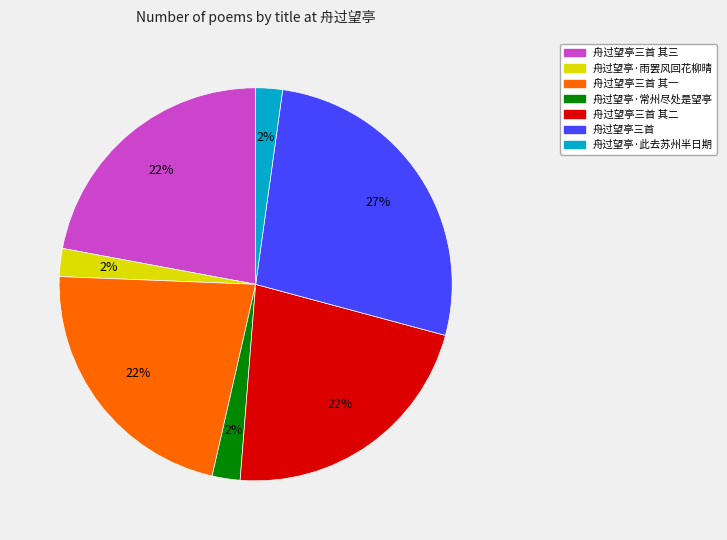

Does any single category account for the majority?

No